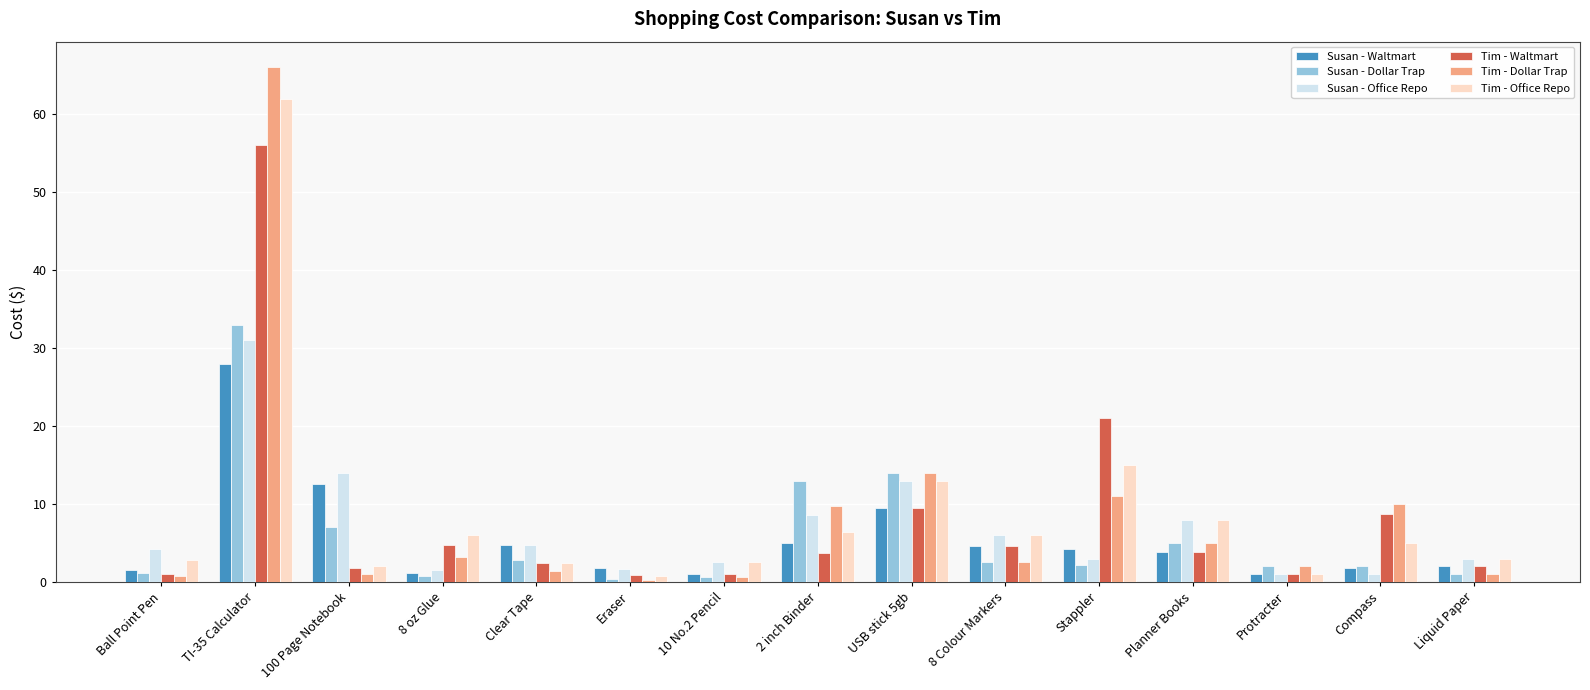

Read the Susan - Office Repo value at Planner Books.

8.0